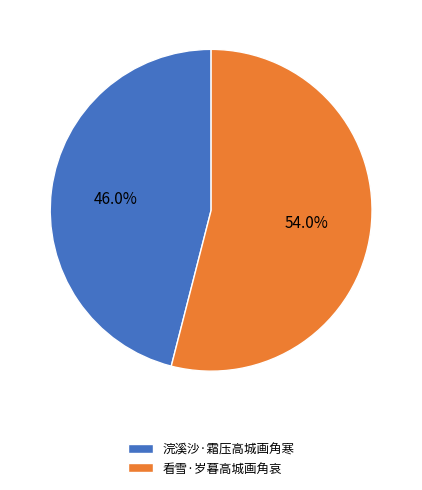

Does 看雪·岁暮高城画角哀 account for over 50% of the chart?

Yes